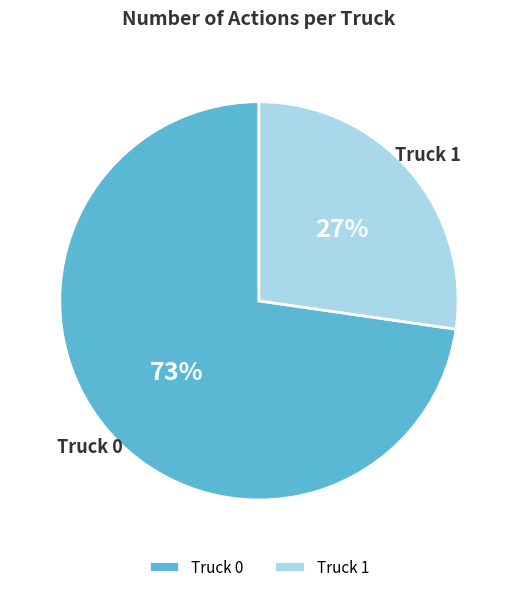

Is it true that Truck 0 is 73% of the pie?

True